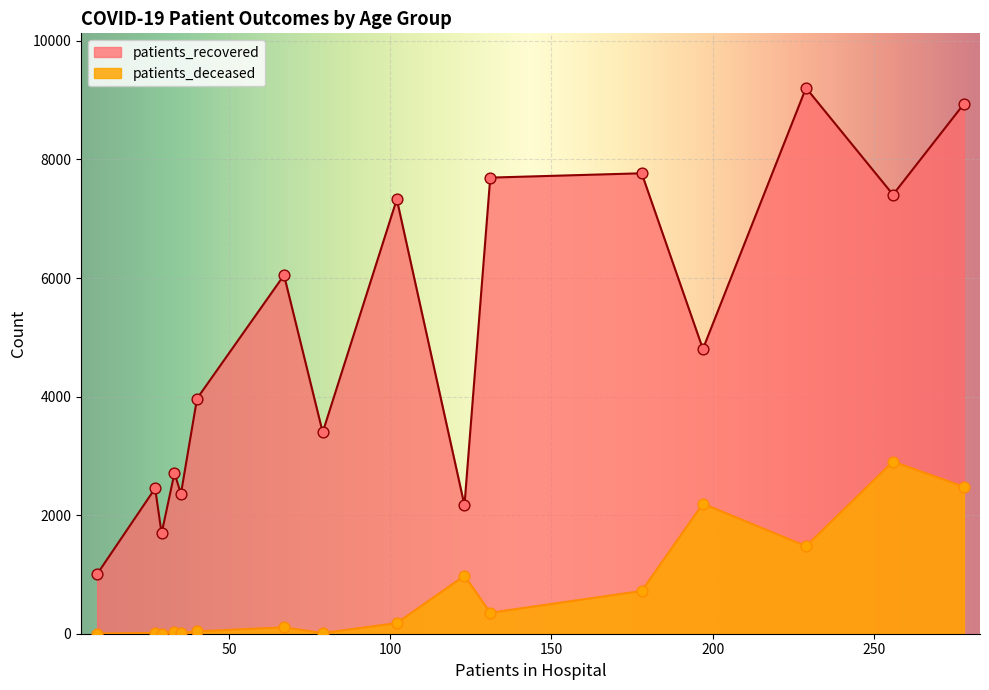

What is the total value across all series at 50 - 54?

6156